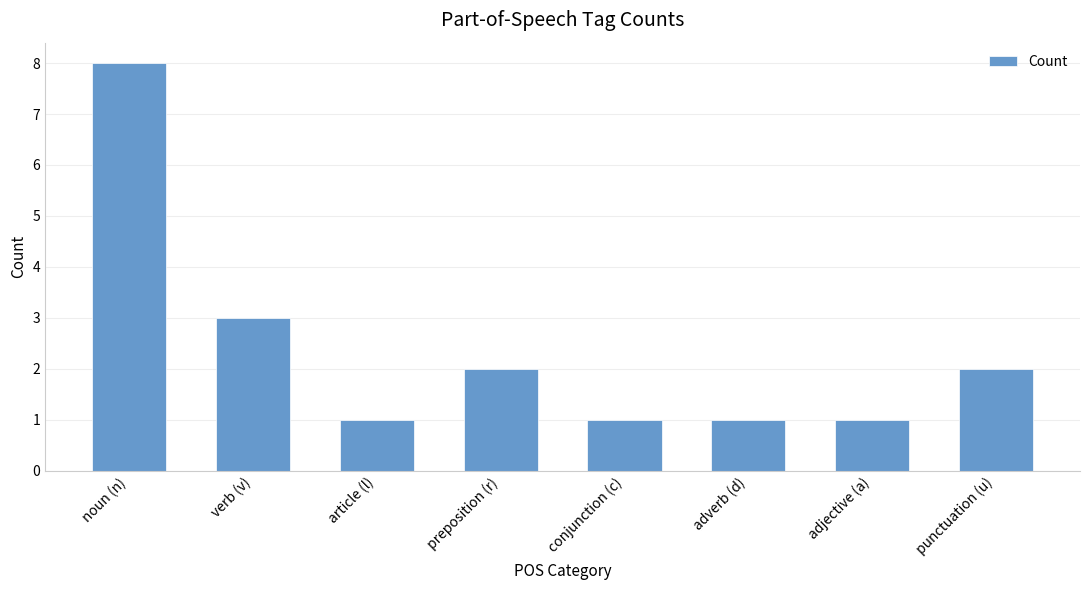

Reading left to right, transcribe all the data shown in this chart.

8	3	1	2	1	1	1	2